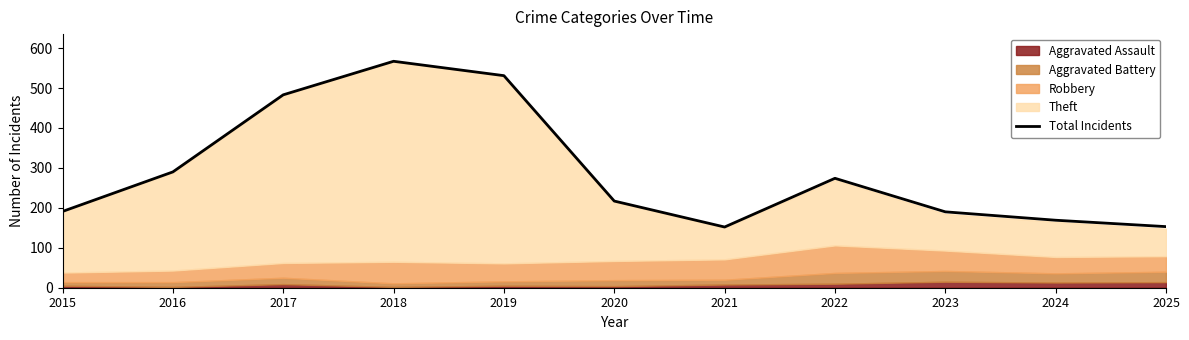

What is the maximum value for Total Incidents?

567